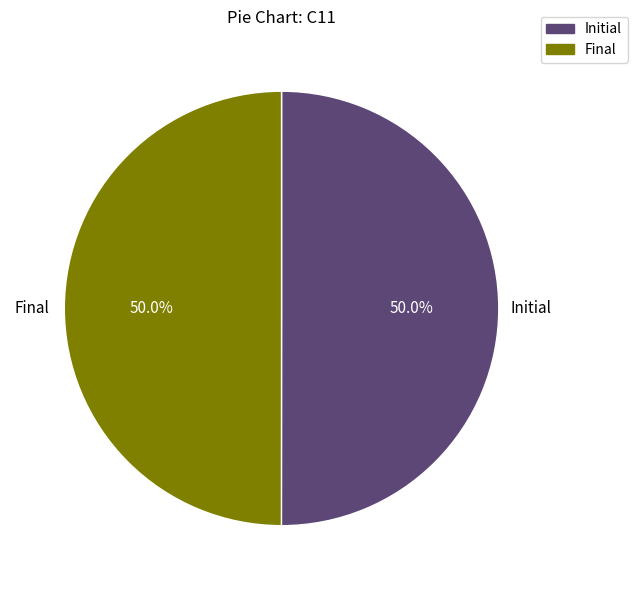

What is the ratio of the value at Final to the value at Initial?

1.0